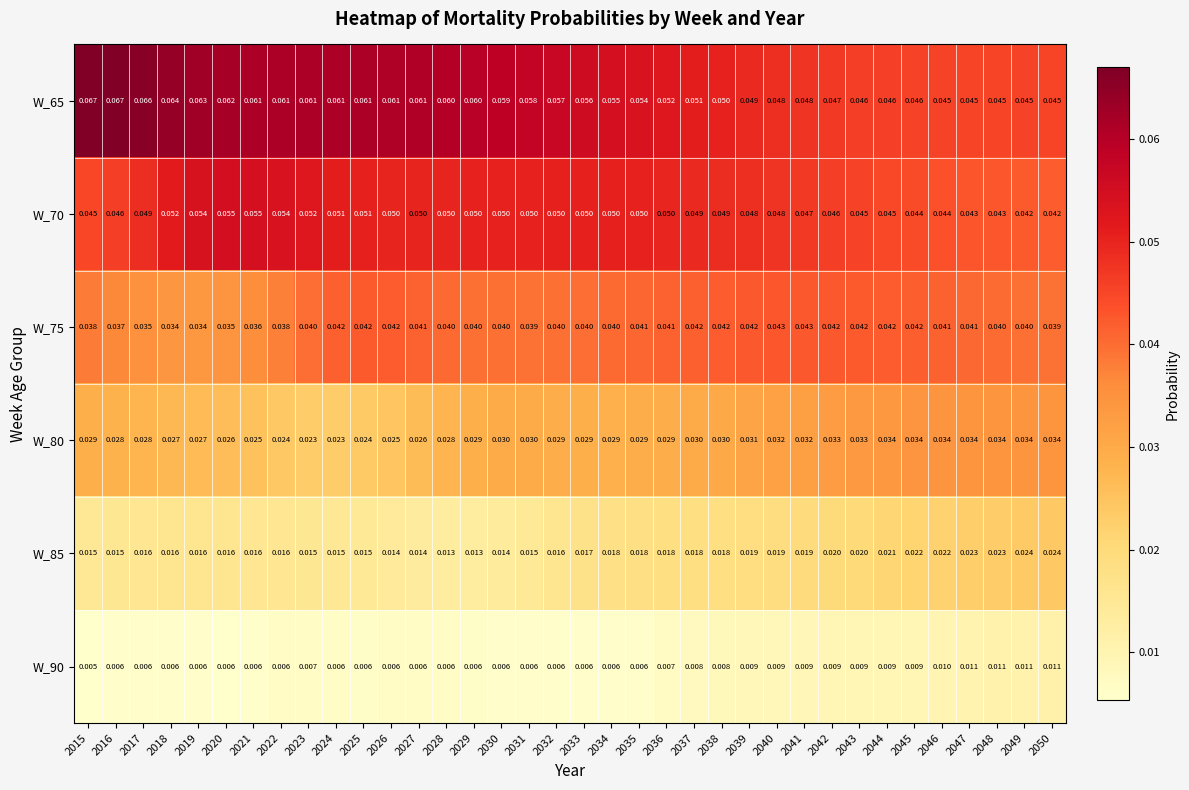

Which series has the widest spread of values?

W_65